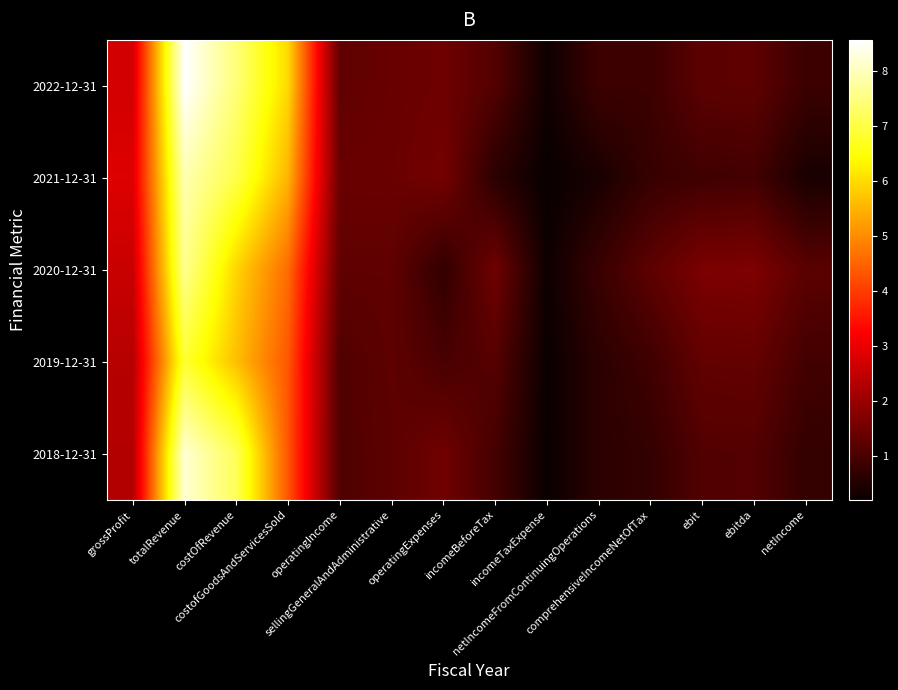

Which series changed the most between costofGoodsAndServicesSold and netIncome?

2022-12-31